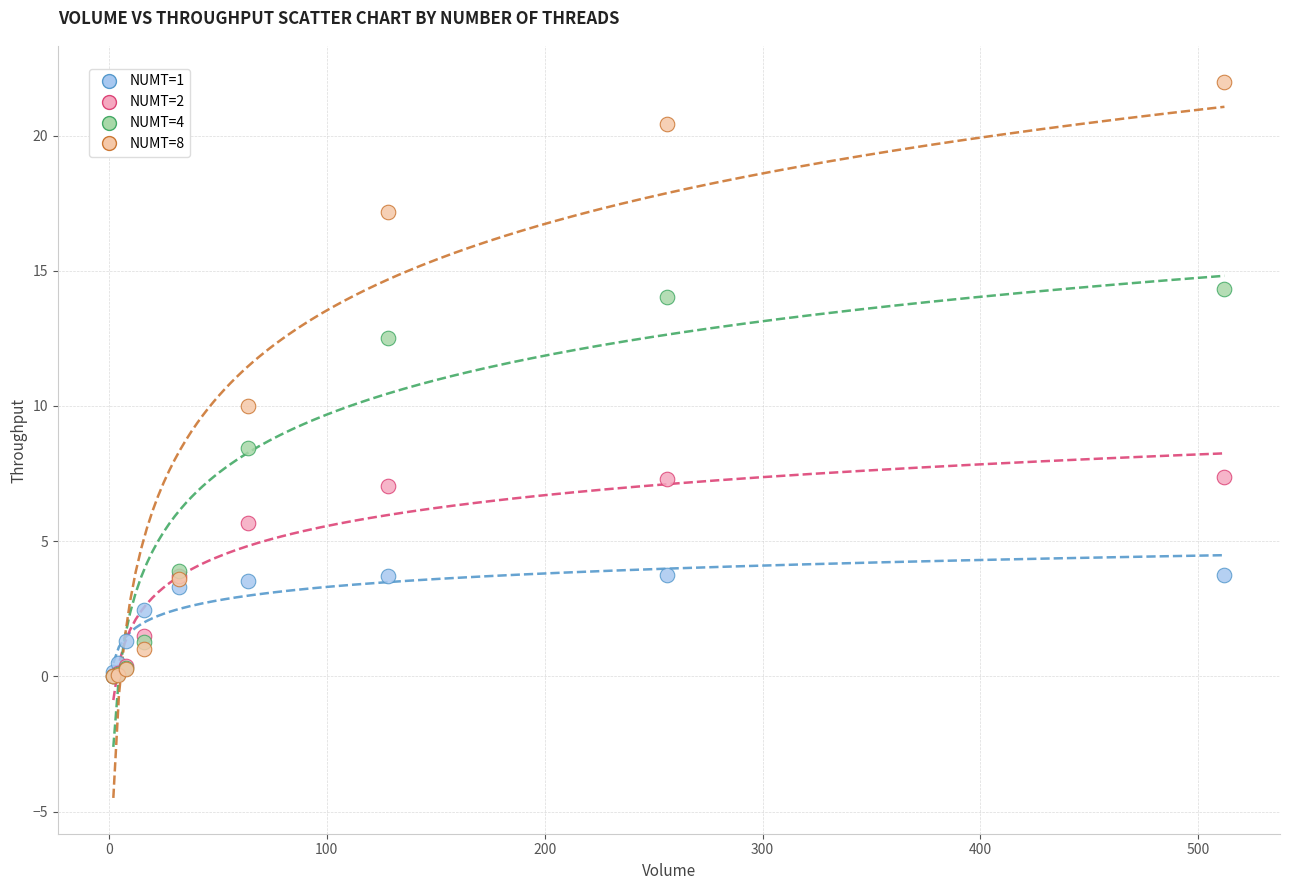

Which series has the widest spread of Y values?

NUMT=8